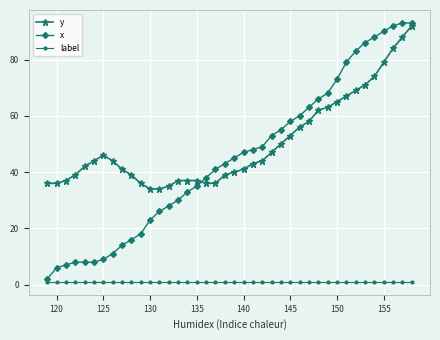

What is the highest value of the y series?

92